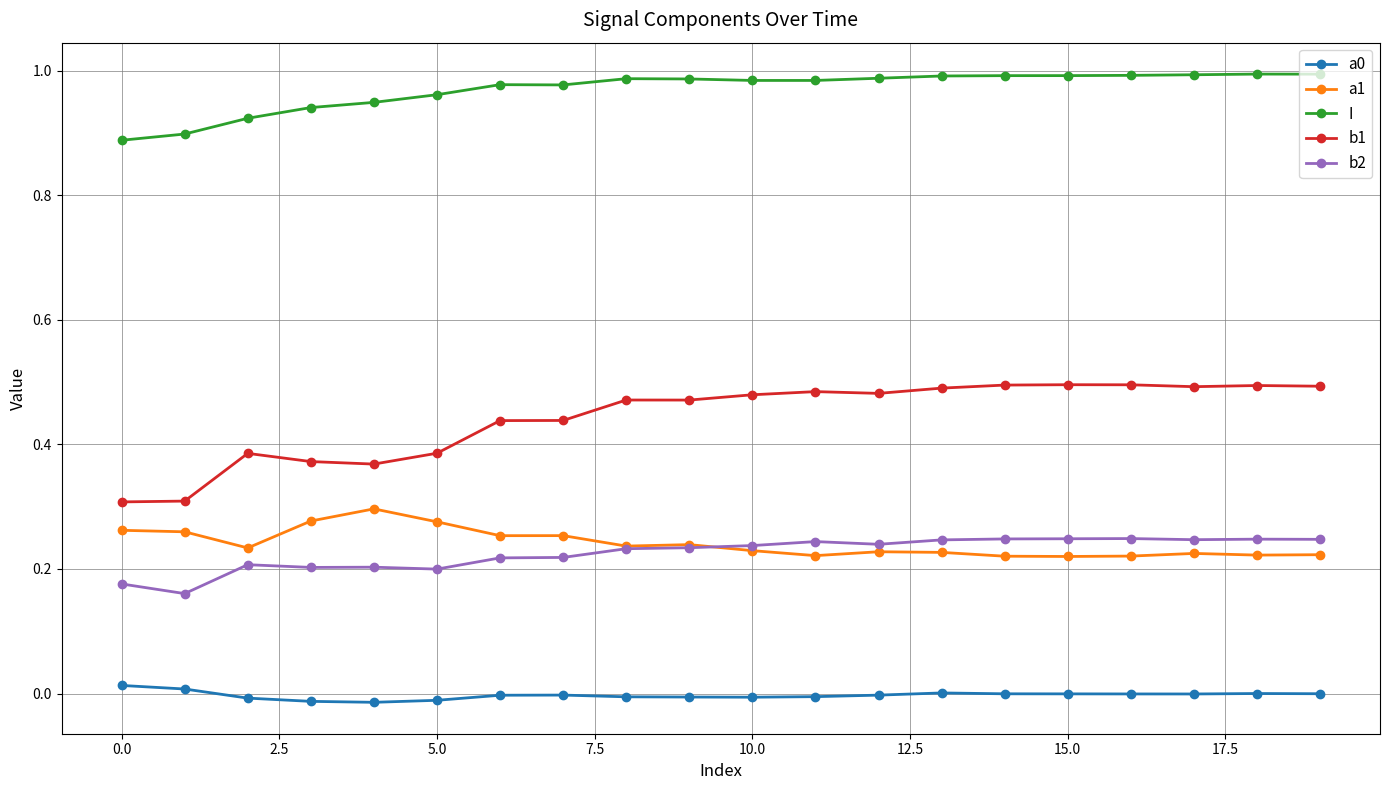

What is the difference between the maximum and minimum values in the a1 series?

0.1